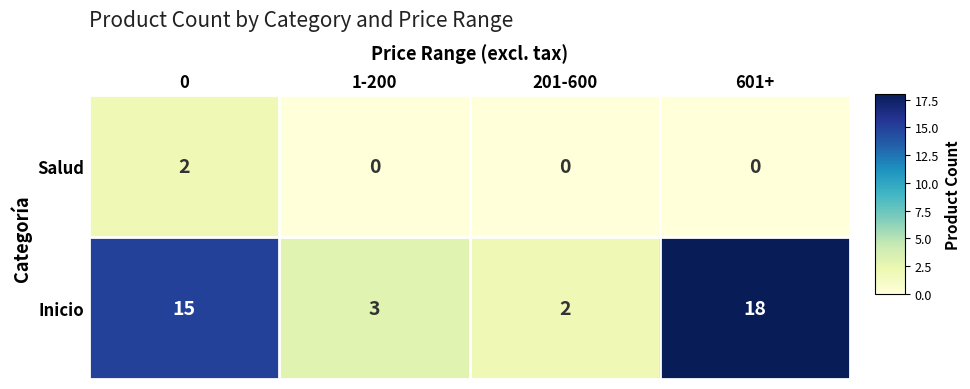

At which category is the sum across all series the highest?

601+